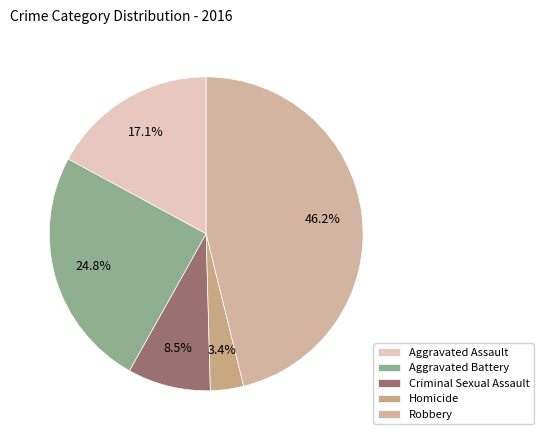

Count the number of slices in the pie.

5